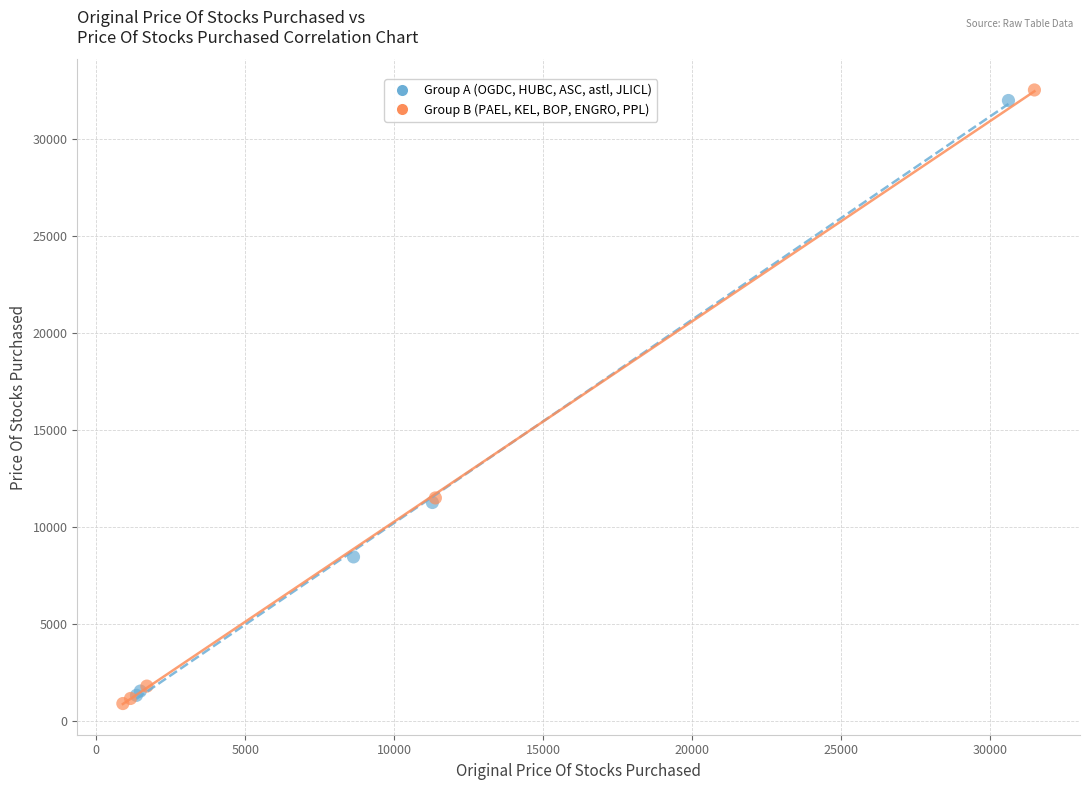

What are all the series names shown in the legend?

Group A (OGDC, HUBC, ASC, astl, JLICL), Group B (PAEL, KEL, BOP, ENGRO, PPL)